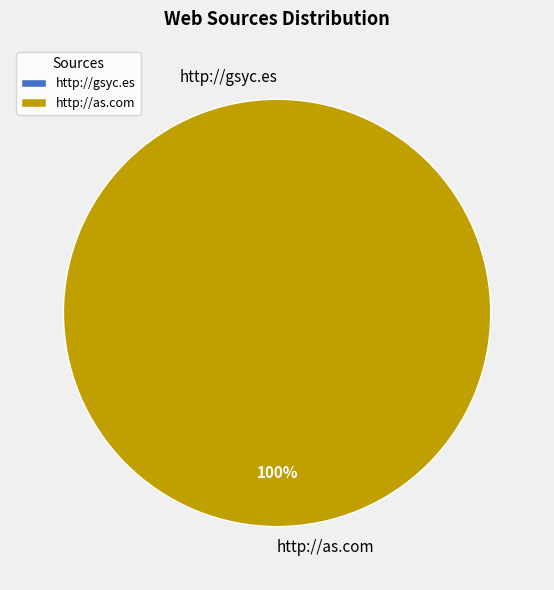

Which slice is the smallest?

http://gsyc.es